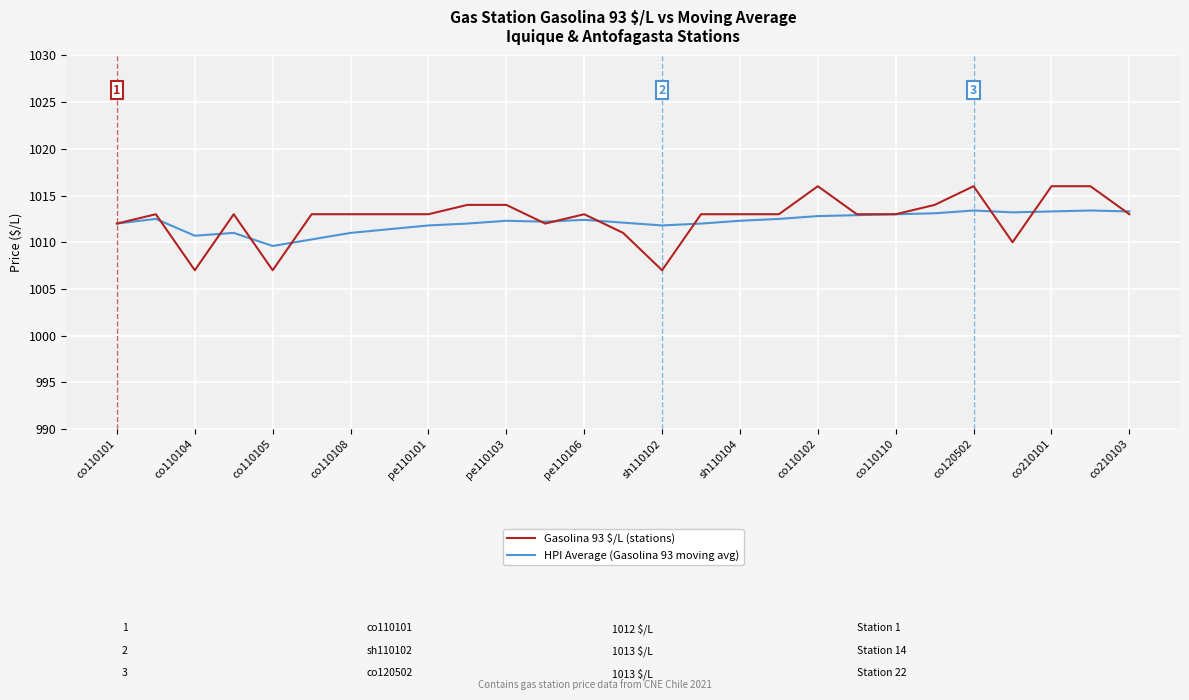

List the series in order of their peak value, highest first.

Gasolina 93 $/L (stations), HPI Average (Gasolina 93 moving avg)